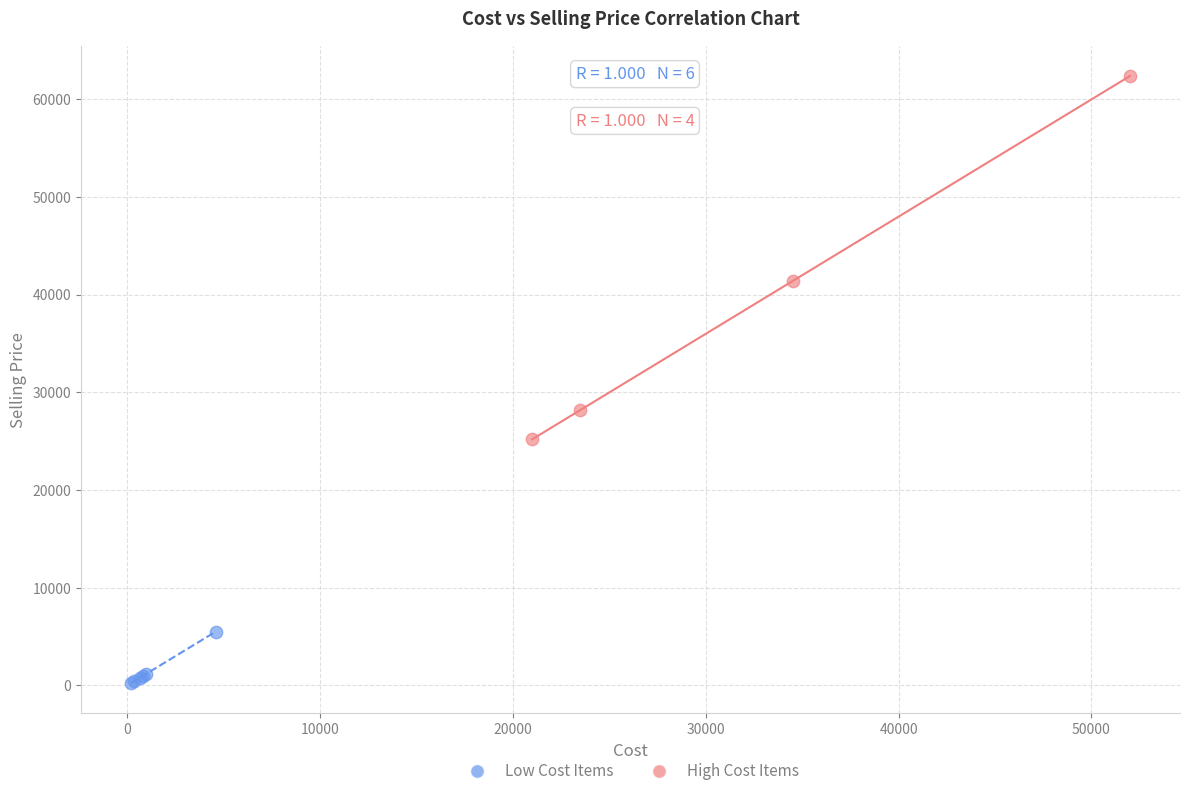

Which series has the widest spread of Y values?

High Cost Items